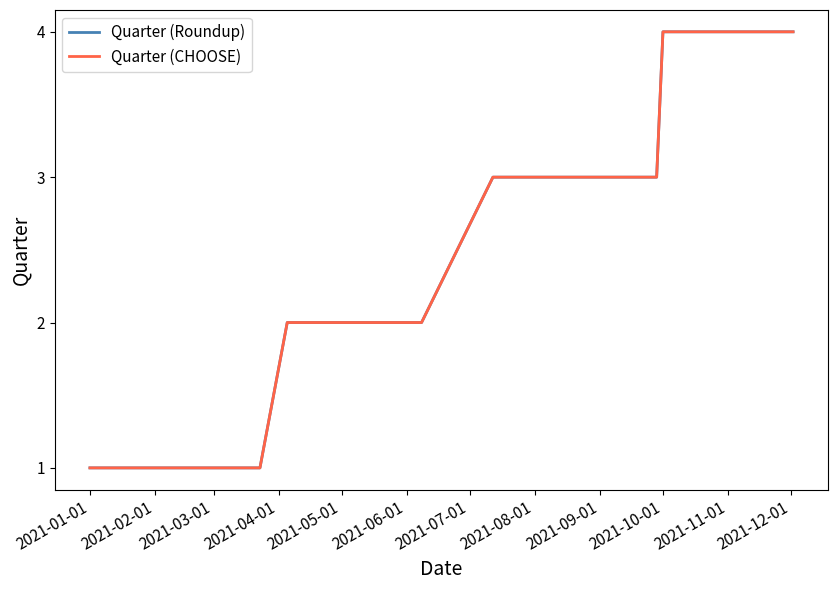

True or false: Quarter (CHOOSE) has more than 2 points higher than both neighbors.

False